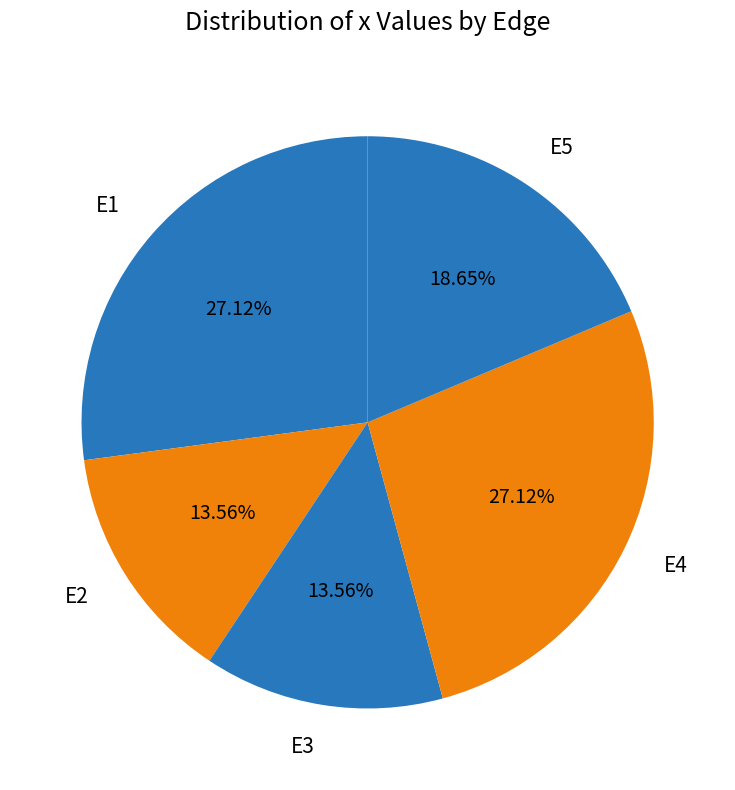

What percentage is the E2 slice, to the nearest percent?

14%